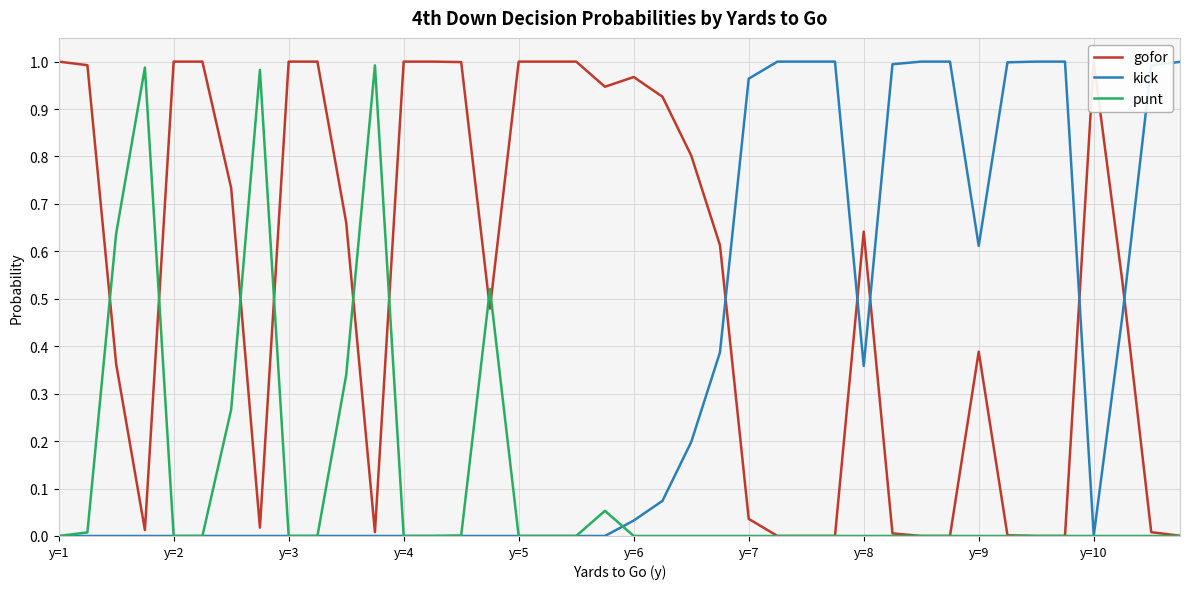

Rank the series by their average value, from highest to lowest.

gofor, kick, punt